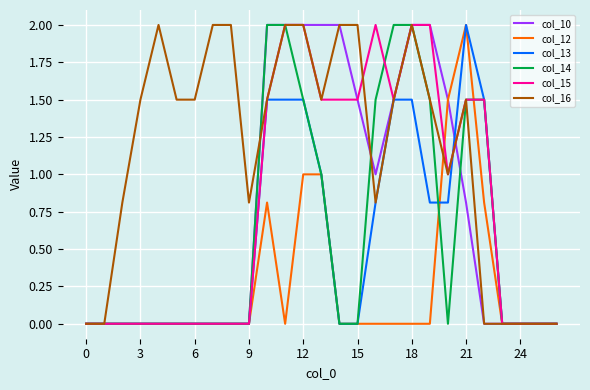

What is the highest value of the col_10 series?

2.0